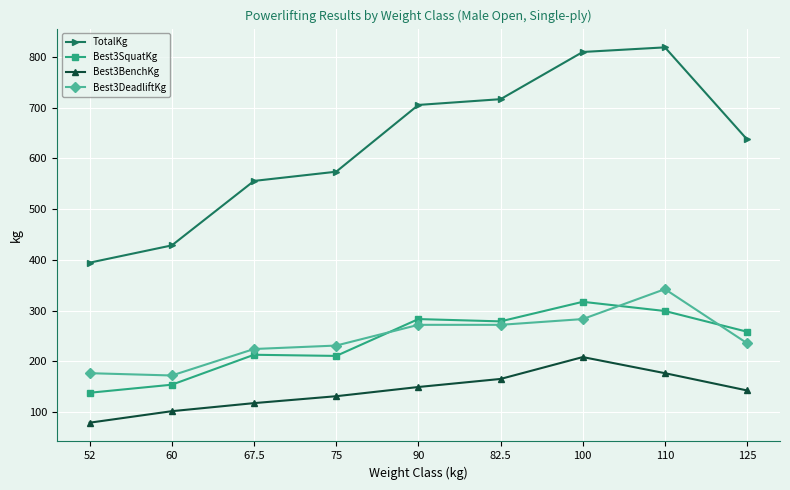

What is the highest value of the TotalKg series?

818.7